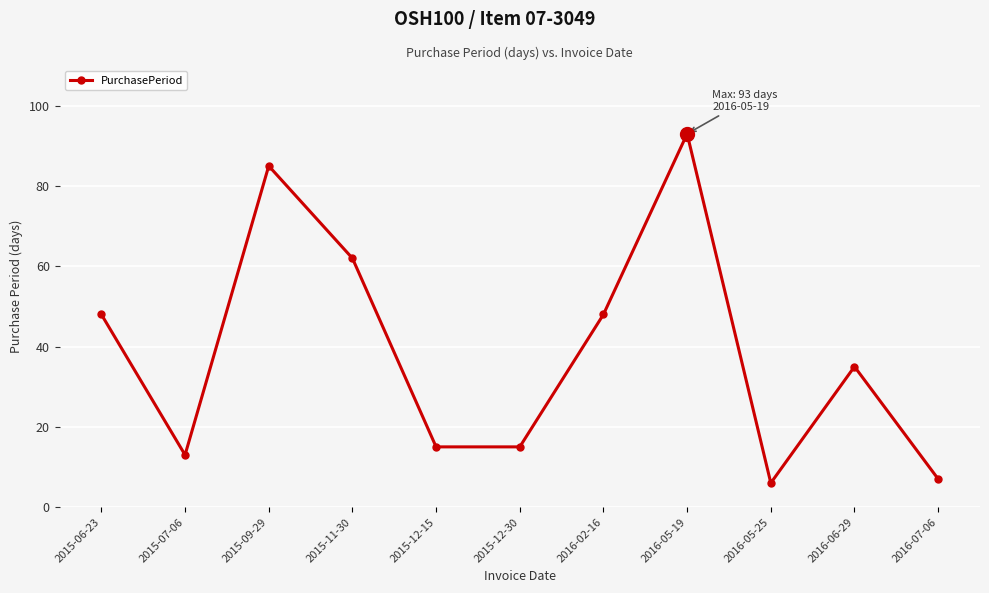

What value does the data have at 2016-06-29, to the nearest 5?

35